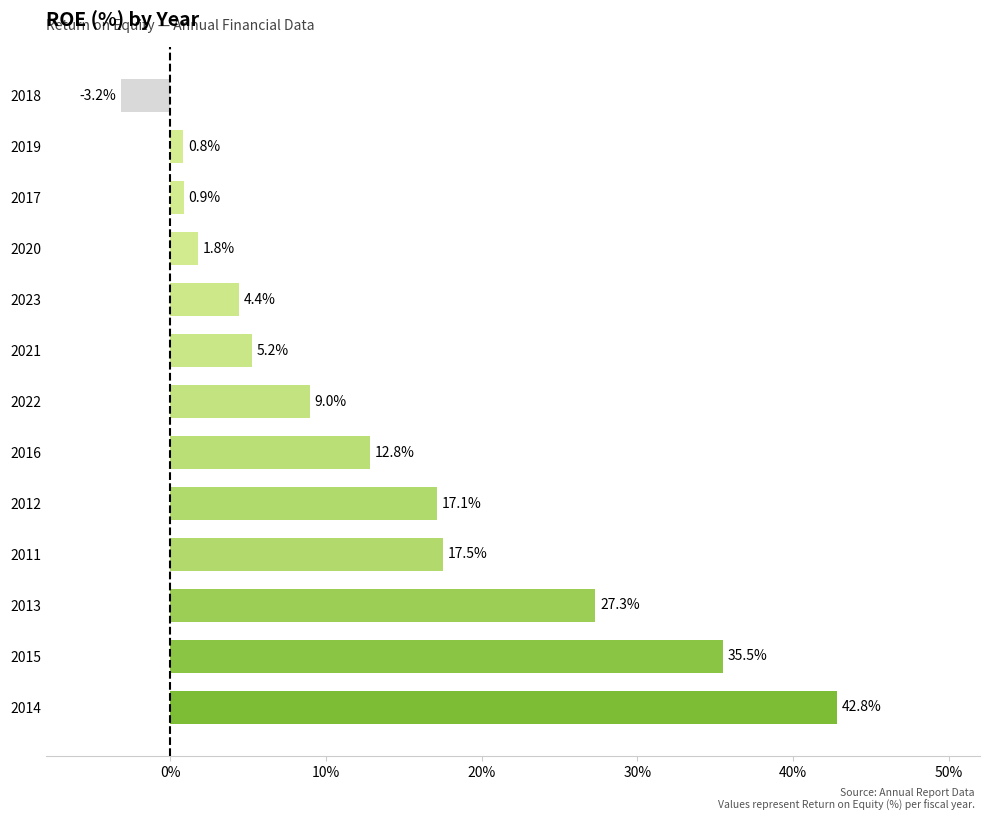

What is the difference between the maximum and minimum values?

46.0